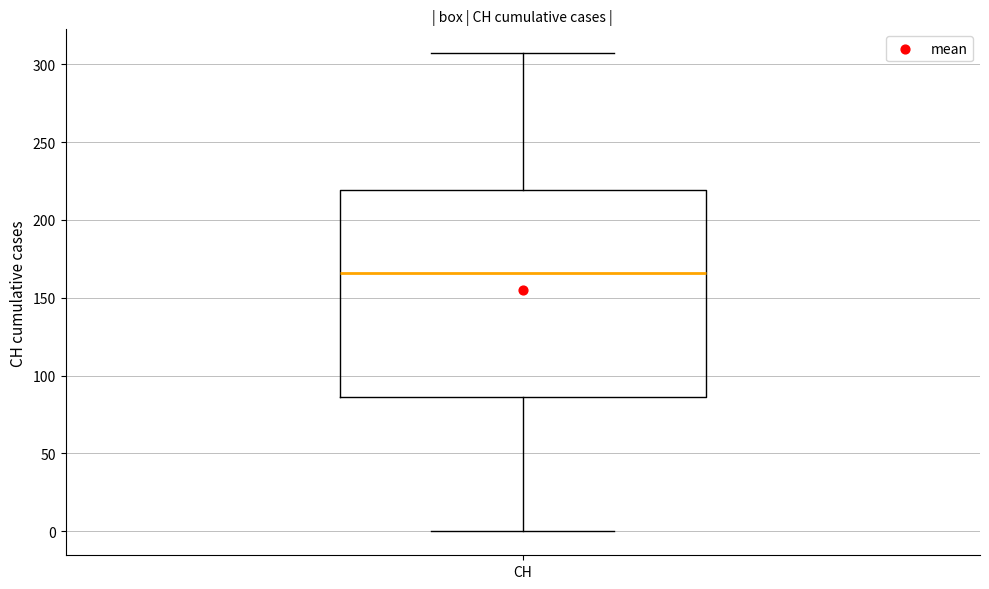

Read this box plot against the y-axis: the position of the median line, the range covered by the box, and the ends of both whiskers. The values are not printed on the chart, so give them approximately, as read against the axis.

median 165, box 85 to 220, whiskers 0 to 305